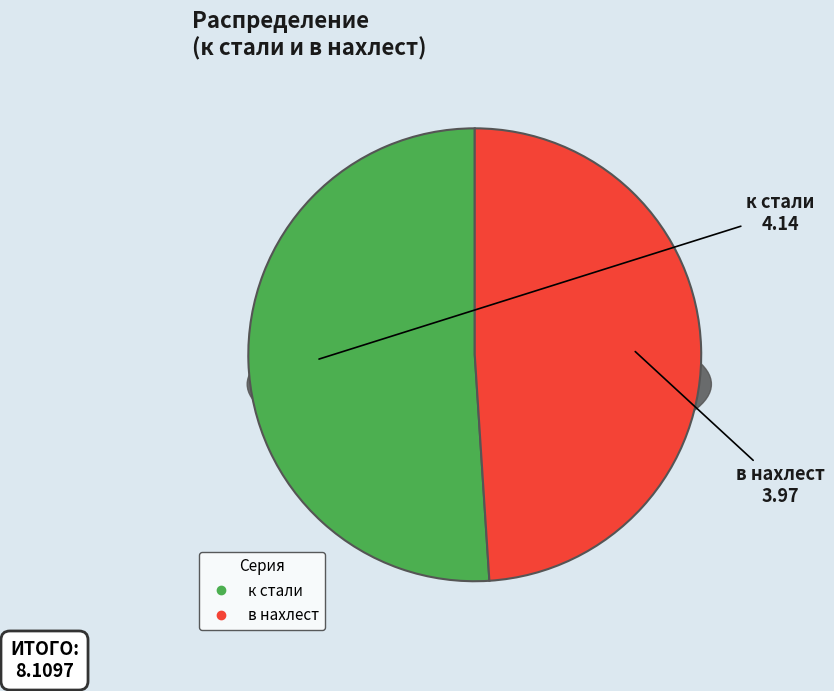

Approximately how many times larger is the value at к стали compared to в нахлест?

1.0